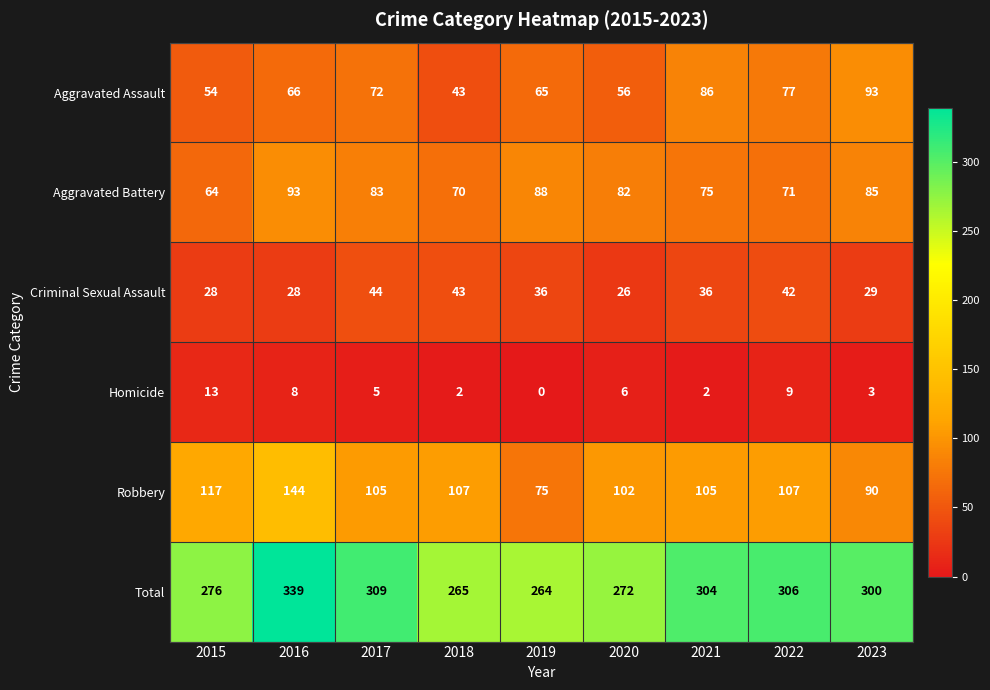

Is it true that Robbery equals 75 at 2019?

True